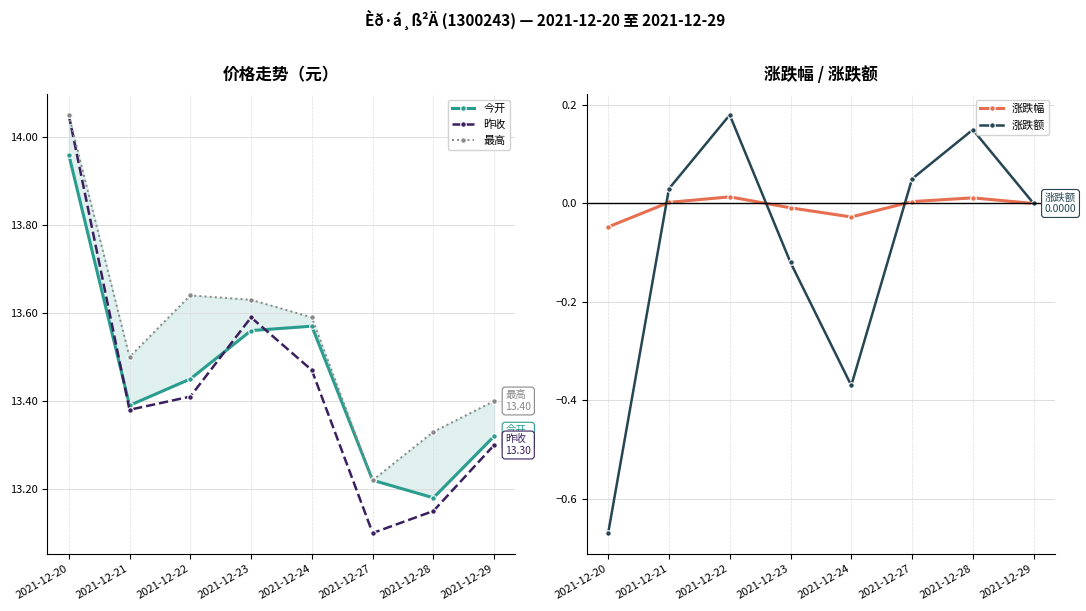

At which label does 昨收 reach its minimum?

2021-12-27